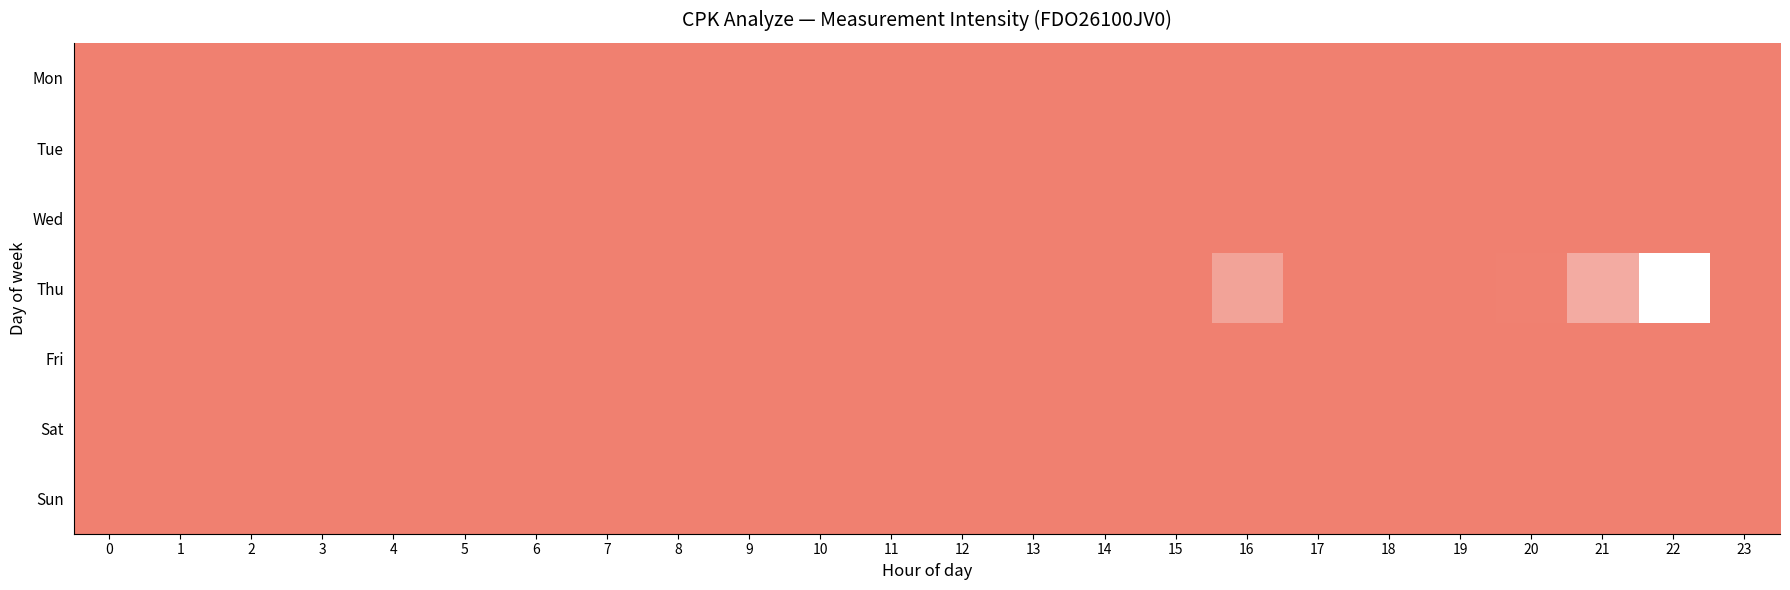

Reading left to right, what are all the values shown in this chart?

Mon: 0=1.0	1=1.0	2=1.0	3=1.0	4=1.0	5=0.8	6=1.0	7=1.0	8=1.0	9=1.0	10=1.0	11=1.0	12=1.0	13=1.0	14=1.0	15=1.0	16=1.0	17=1.0	18=1.0	19=1.0	20=1.0	21=1.0	22=1.0	23=1.0
Tue: 0=1.0	1=1.0	2=1.0	3=1.0	4=1.0	5=1.0	6=1.0	7=1.0	8=0.8	9=1.0	10=1.0	11=1.0	12=1.0	13=1.0	14=1.0	15=1.0	16=1.0	17=1.0	18=1.0	19=1.0	20=1.0	21=1.0	22=1.0	23=1.0
Wed: 0=1.0	1=1.0	2=1.0	3=1.0	4=1.0	5=1.0	6=1.0	7=1.0	8=1.0	9=1.0	10=1.0	11=1.0	12=1.0	13=1.0	14=1.0	15=1.0	16=1.0	17=1.0	18=1.0	19=1.0	20=1.0	21=1.0	22=1.0	23=1.0
Thu: 0=1.0	1=1.0	2=1.0	3=1.0	4=1.0	5=1.0	6=1.0	7=1.0	8=1.0	9=1.0	10=1.0	11=1.0	12=1.0	13=1.0	14=1.0	15=1.0	16=0.4	17=0.7	18=1.0	19=1.0	20=0.6	21=0.4	22=0.0	23=1.0
Fri: 0=0.7	1=1.0	2=1.0	3=1.0	4=1.0	5=1.0	6=1.0	7=1.0	8=1.0	9=1.0	10=1.0	11=1.0	12=1.0	13=1.0	14=1.0	15=1.0	16=1.0	17=1.0	18=1.0	19=1.0	20=1.0	21=1.0	22=1.0	23=1.0
Sat: 0=1.0	1=1.0	2=1.0	3=1.0	4=1.0	5=1.0	6=1.0	7=1.0	8=1.0	9=1.0	10=1.0	11=1.0	12=1.0	13=1.0	14=1.0	15=1.0	16=1.0	17=1.0	18=1.0	19=1.0	20=1.0	21=1.0	22=1.0	23=1.0
Sun: 0=1.0	1=1.0	2=1.0	3=1.0	4=1.0	5=1.0	6=1.0	7=1.0	8=1.0	9=1.0	10=1.0	11=1.0	12=1.0	13=1.0	14=1.0	15=1.0	16=1.0	17=1.0	18=1.0	19=1.0	20=1.0	21=1.0	22=1.0	23=1.0